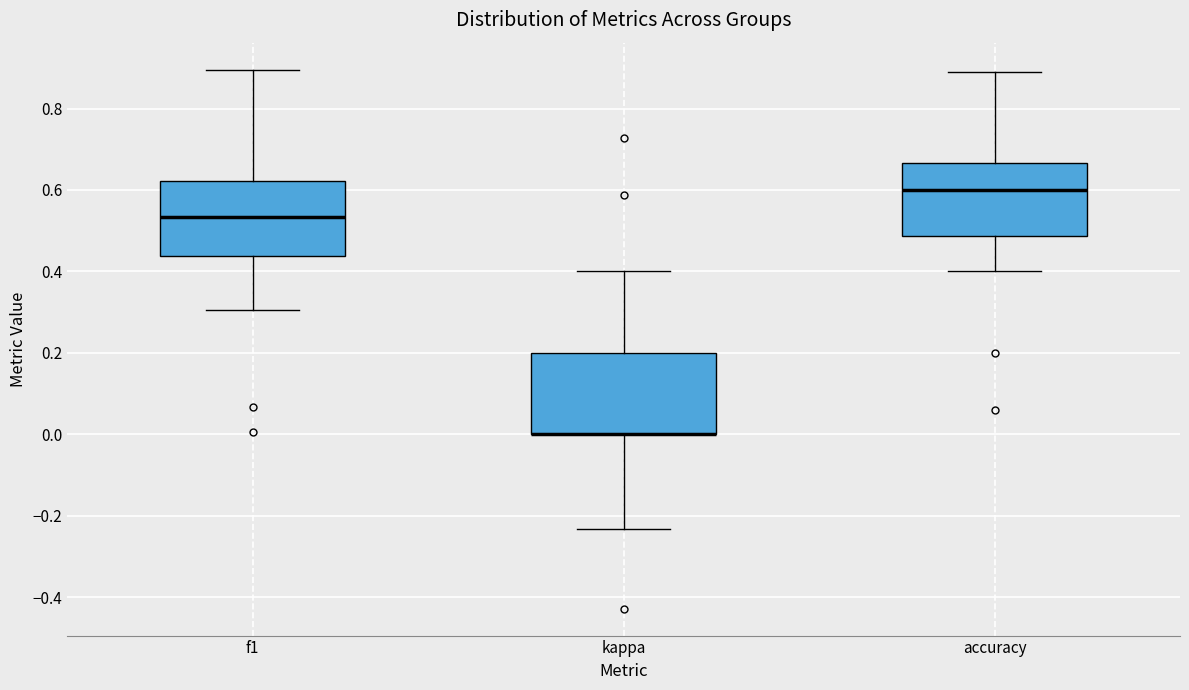

Reading left to right, read every box against the y-axis: the position of its median line, the range the box covers, and the ends of its whiskers. The values are not printed on the chart, so give them approximately, as read against the axis.

f1: median 0.54, box 0.44 to 0.62, whiskers 0.30 to 0.90
kappa: median 0.00 (drawn on the box's lower edge), box 0.00 to 0.20, whiskers -0.24 to 0.40
accuracy: median 0.60, box 0.48 to 0.66, whiskers 0.40 to 0.88